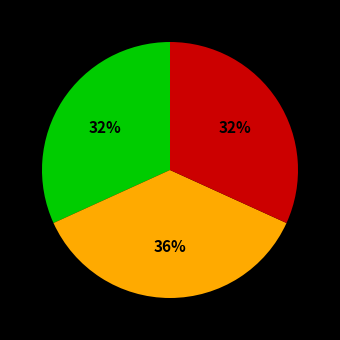

How many segments does this pie chart have?

3